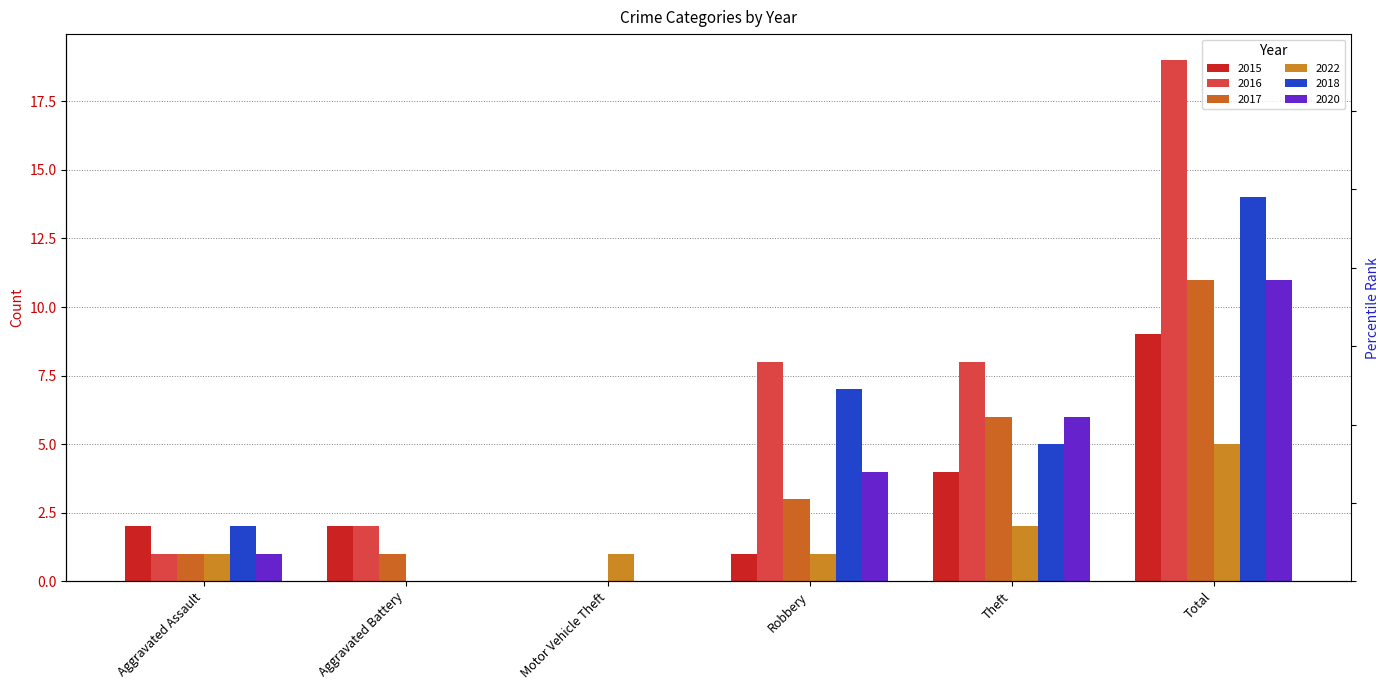

Is the value of 2020 at Motor Vehicle Theft greater than the value of 2016 at Aggravated Battery?

No